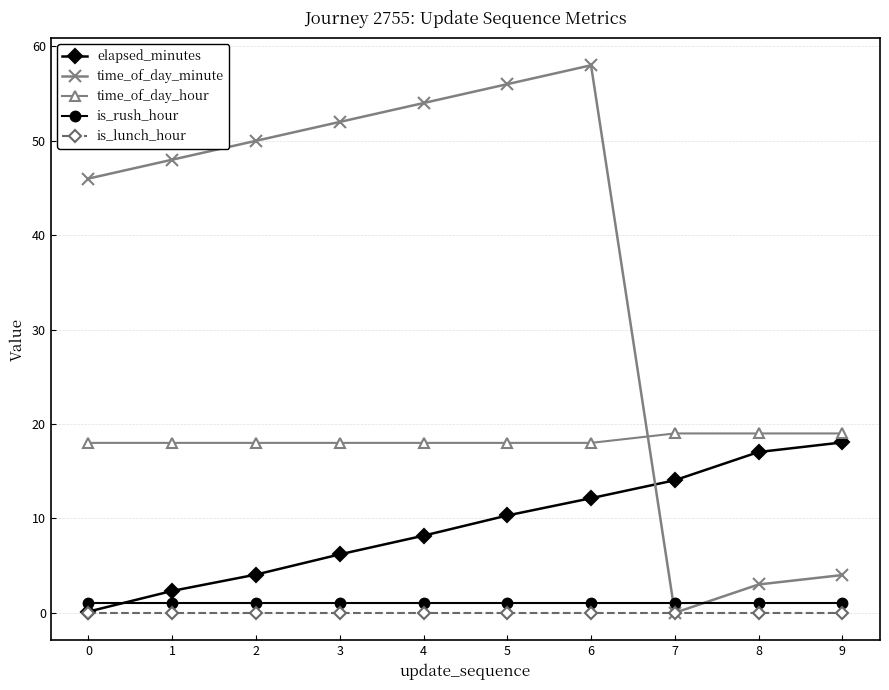

What are all the series names shown in the legend?

elapsed_minutes, time_of_day_minute, time_of_day_hour, is_rush_hour, is_lunch_hour